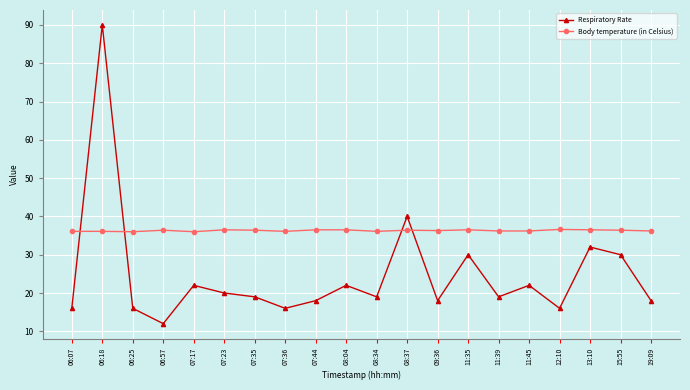

What is the sum of all Respiratory Rate values?

495.0